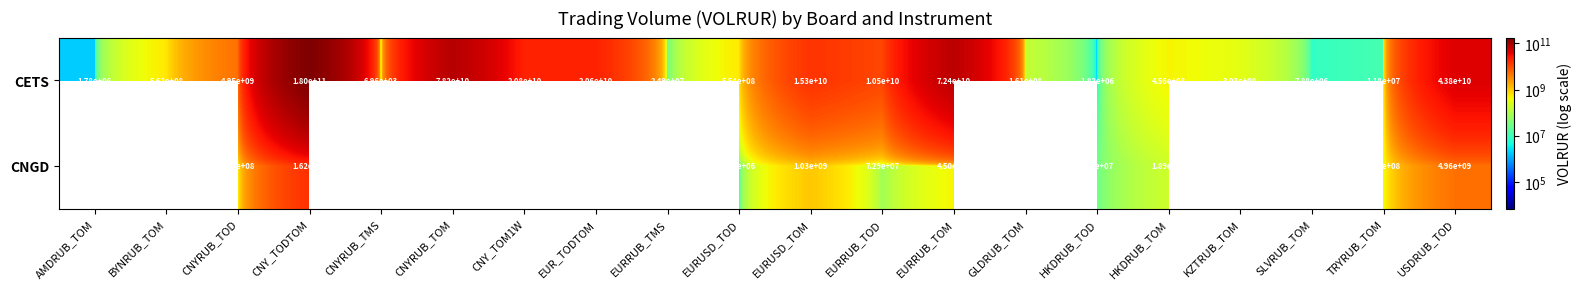

What is the lowest value of the CETS series?

6960